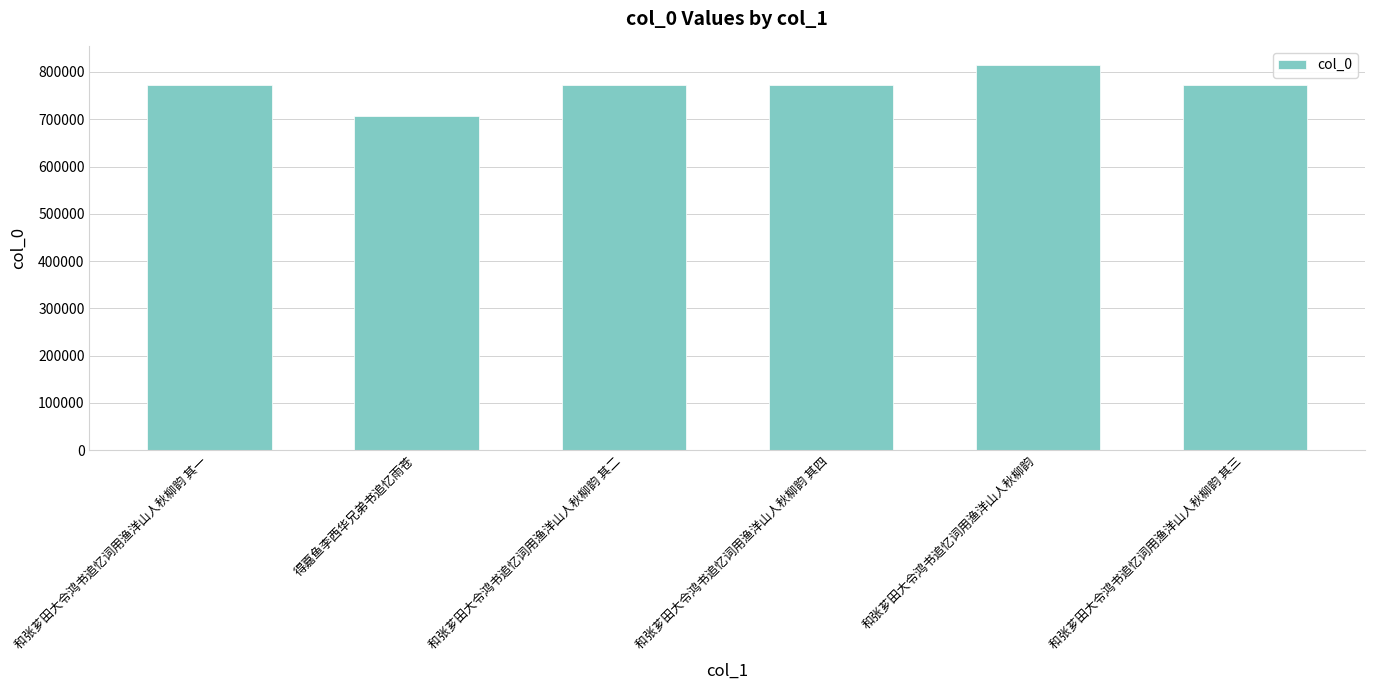

What is the average value?

769136